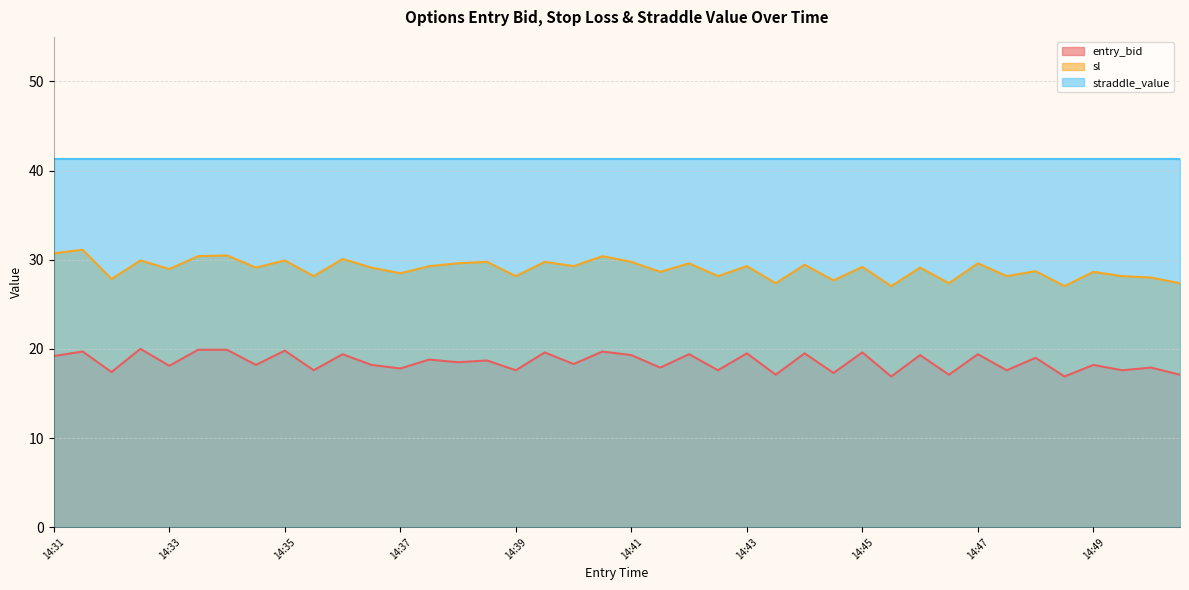

True or false: entry_bid has a value of 5.5 at 14:42.

False